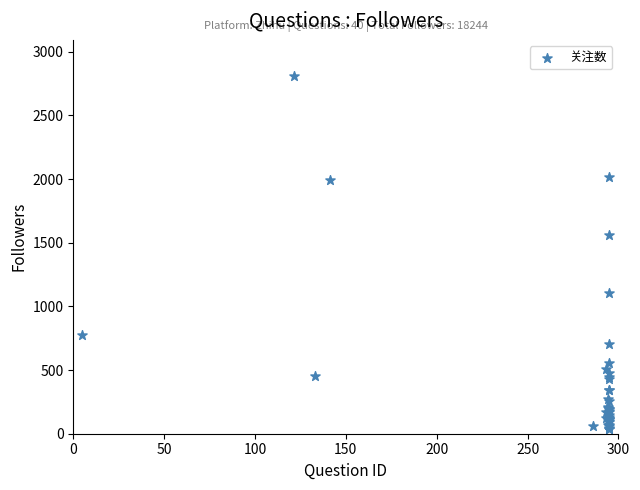

What Y value in the scatter plot is closest to 1423?

1561